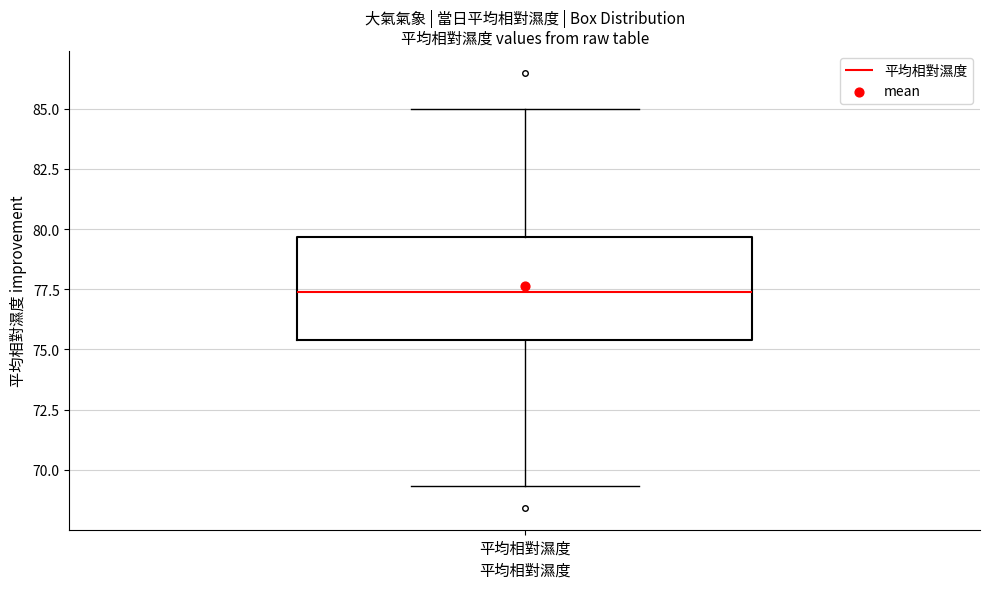

Transcribe this box plot: give where the median line is, the range the box spans, and where the two whiskers end, as read against the y-axis. The values are not printed on the chart, so give them approximately, as read against the axis.

median 77.5, box 75.5 to 79.5, whiskers 69.5 to 85.0